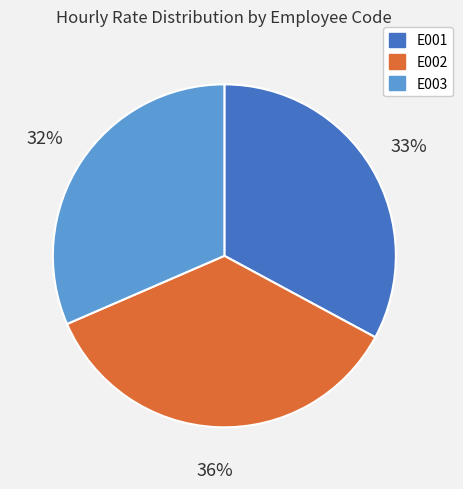

What is the smallest slice in the pie chart?

E003